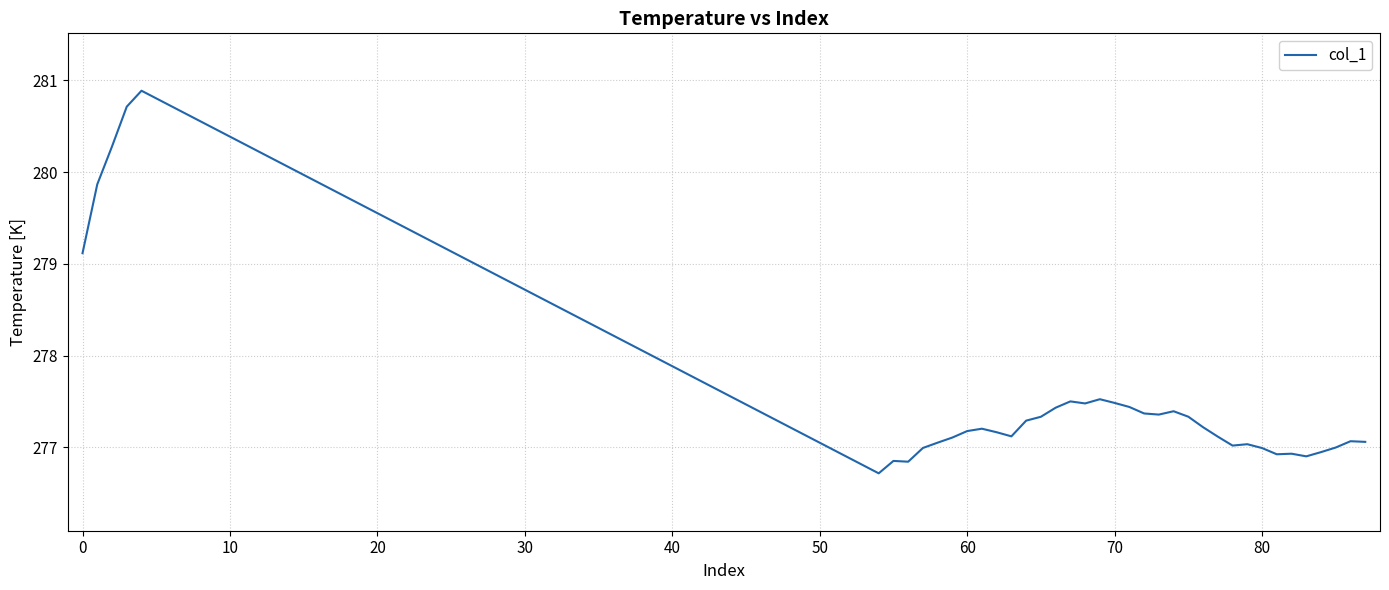

What is the difference between the maximum and minimum values?

4.2